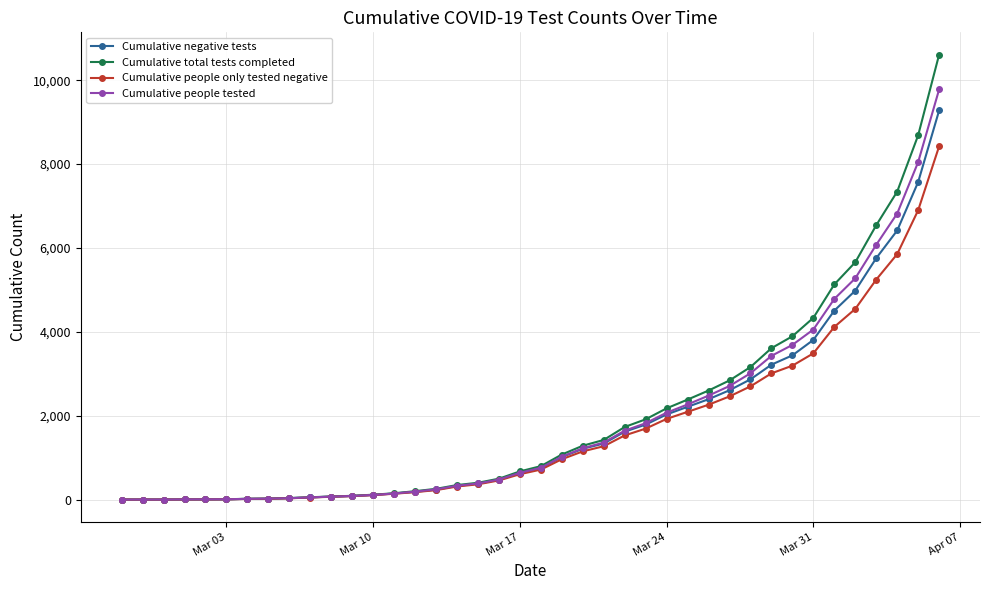

What is the sum of all Cumulative negative tests values?

71585